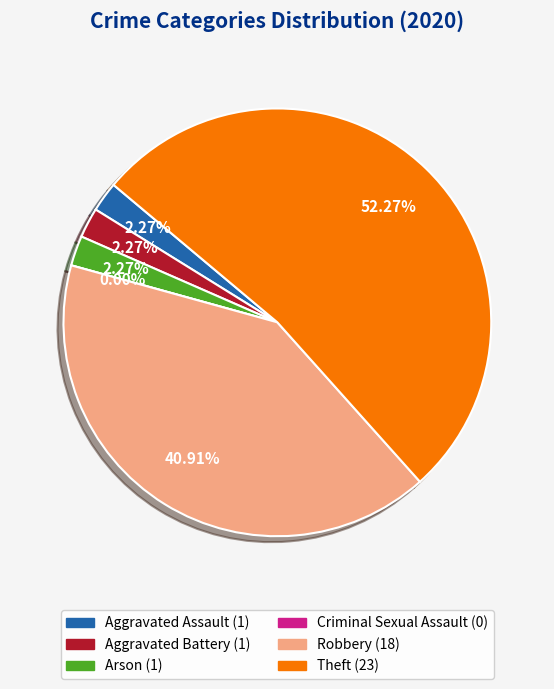

Is there a majority slice in this chart?

Yes